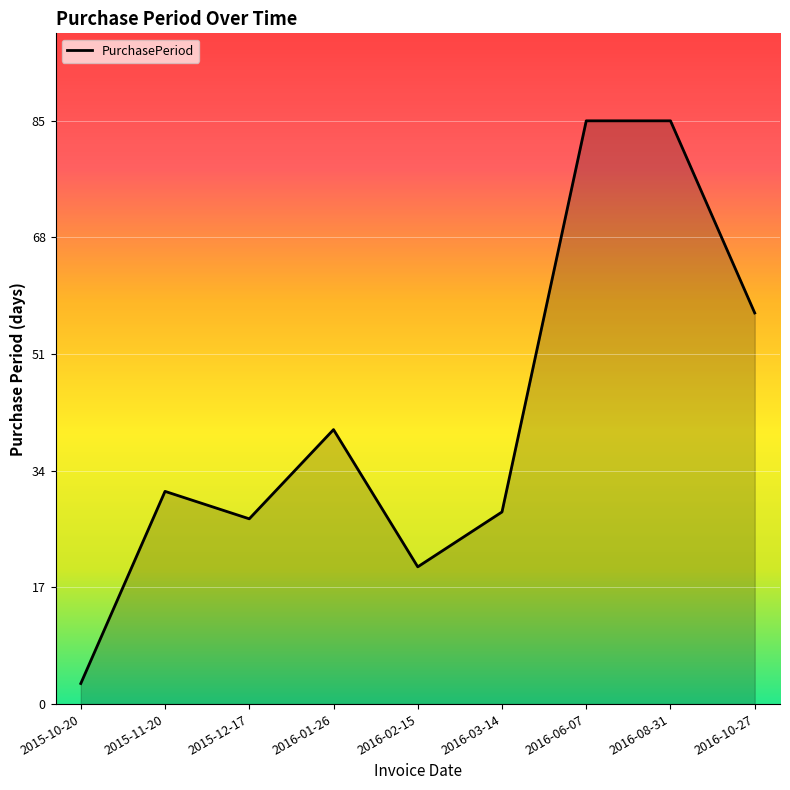

What position from the left is 2015-12-17?

3